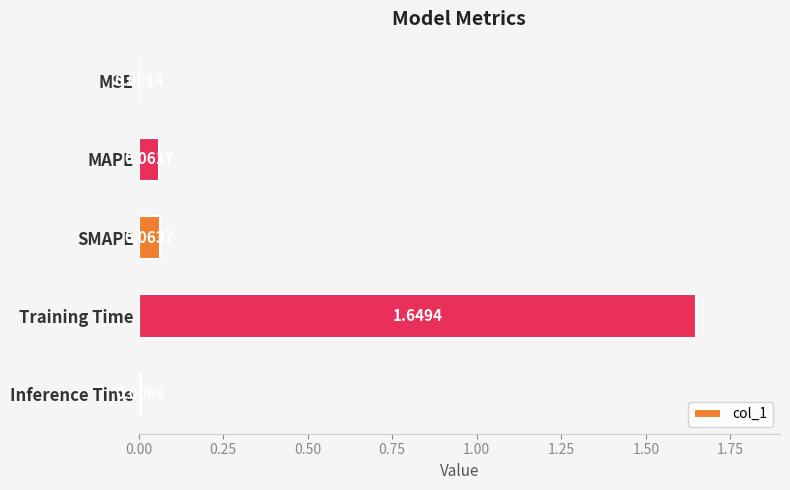

What is the sum of all values?

1.8